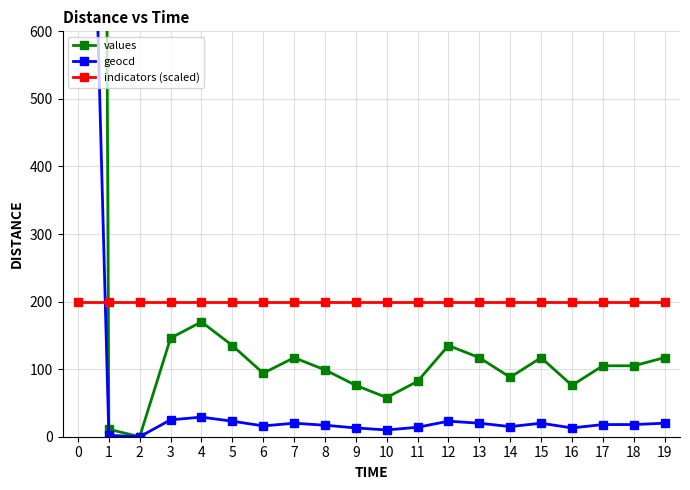

What value does the values series have at 13, to the nearest 50?

100